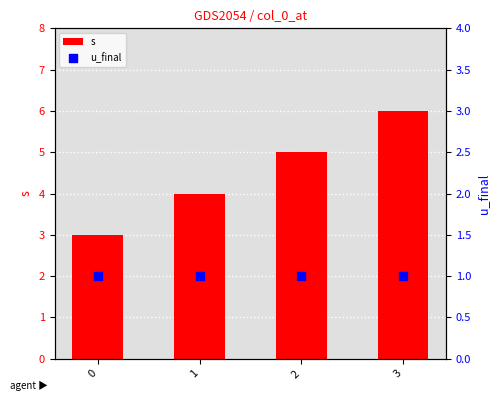

Which series has the largest Y range (max minus min)?

s